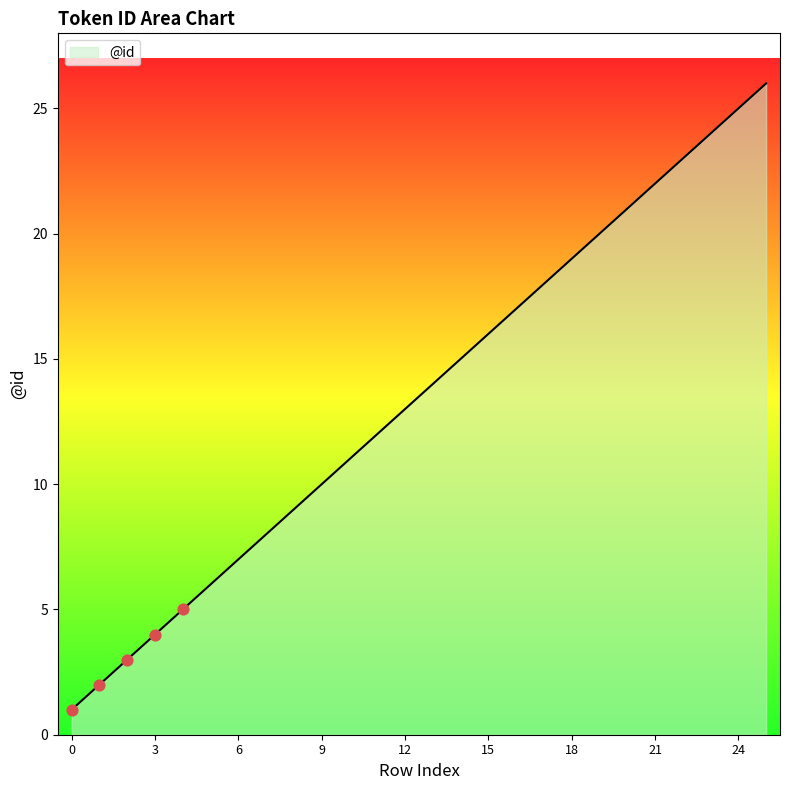

What is the greatest value displayed?

26